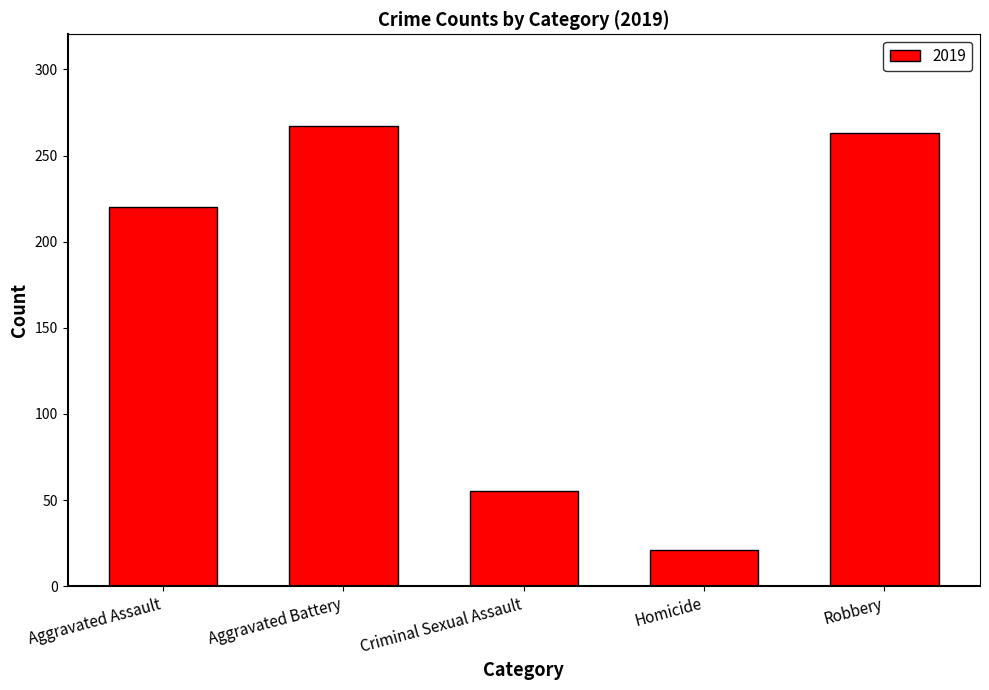

What is the label of the 4th bar from the left?

Homicide